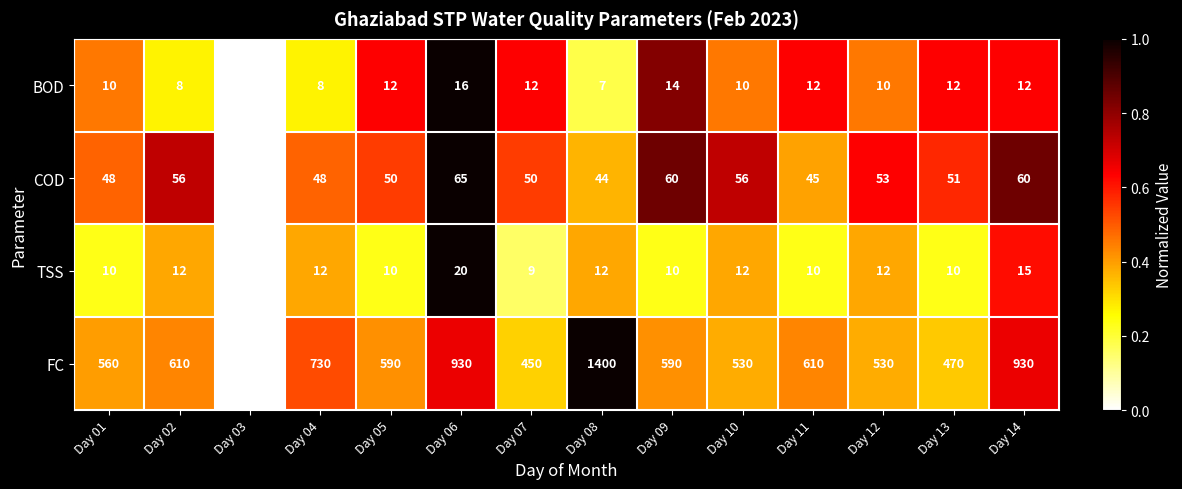

What is the difference between the maximum and minimum values in the TSS series?

13